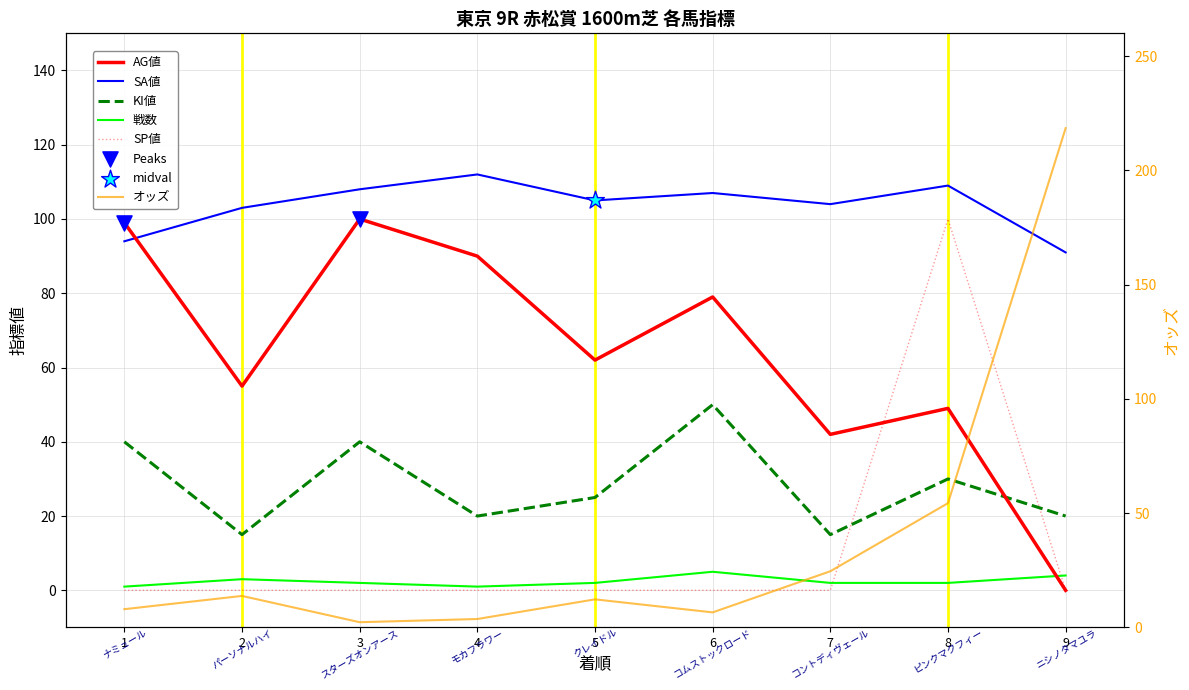

Which series has the widest spread of Y values?

オッズ